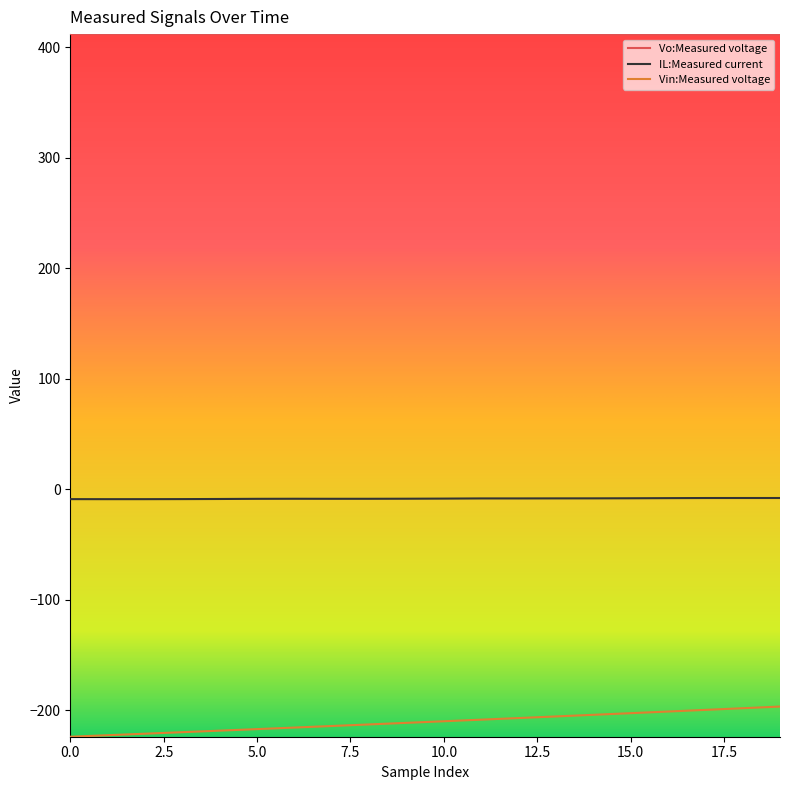

Which series has the largest total across all categories?

Vo:Measured voltage